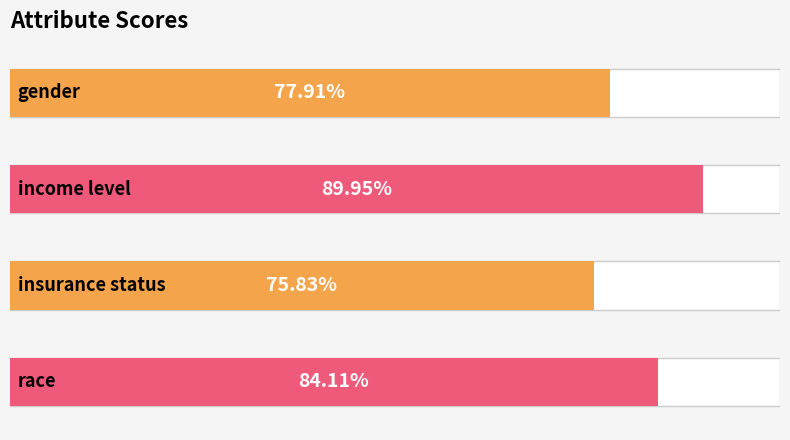

Is it true that the value at gender is 0.4?

False